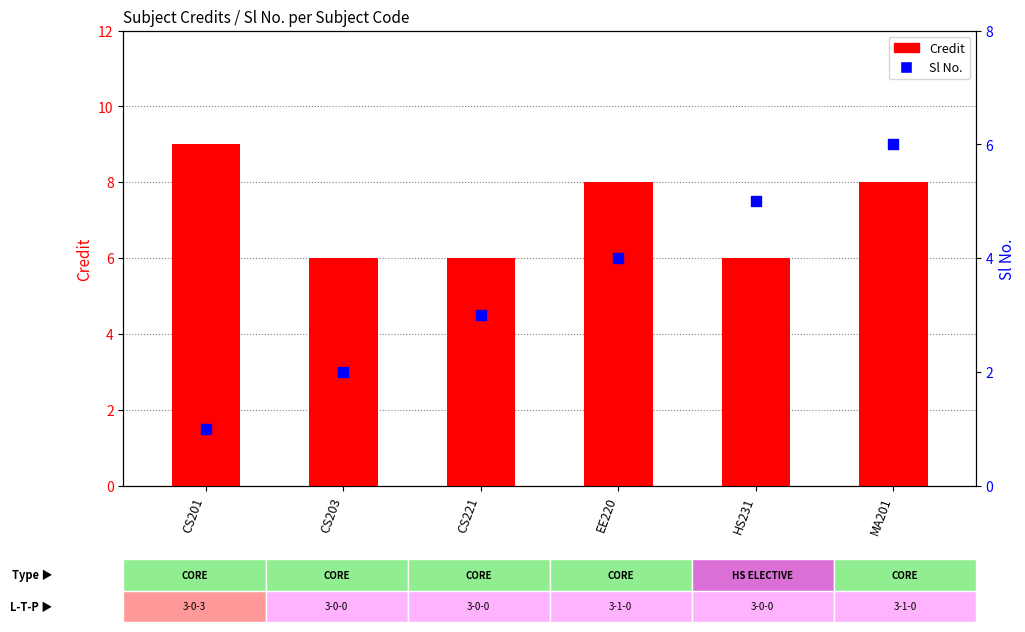

Which series reaches the minimum Y coordinate?

Sl No.